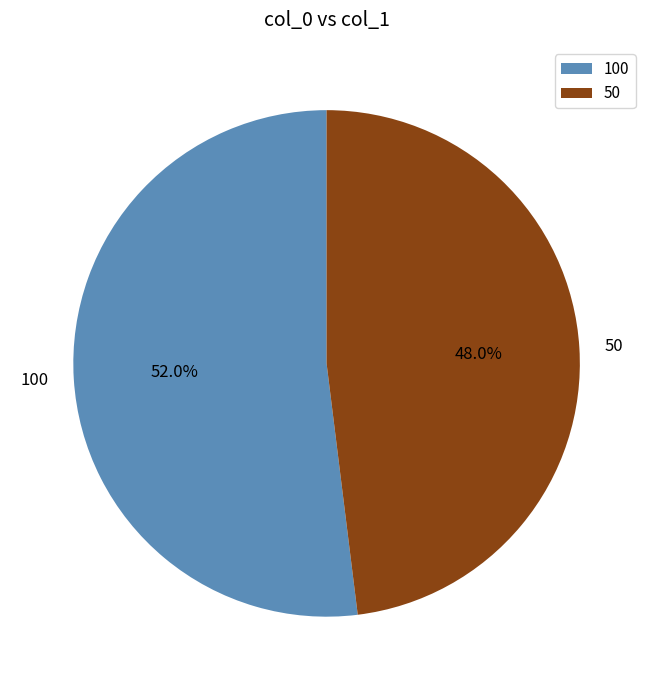

Which category accounts for the majority?

100